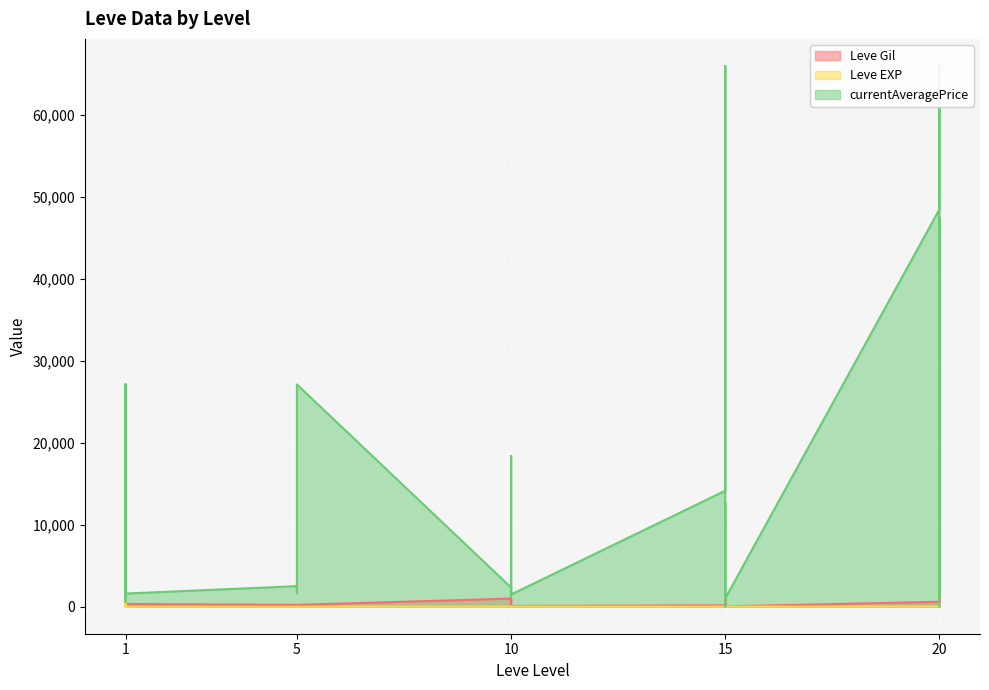

What is the value of the currentAveragePrice point at the 24th from the left?

14149.0